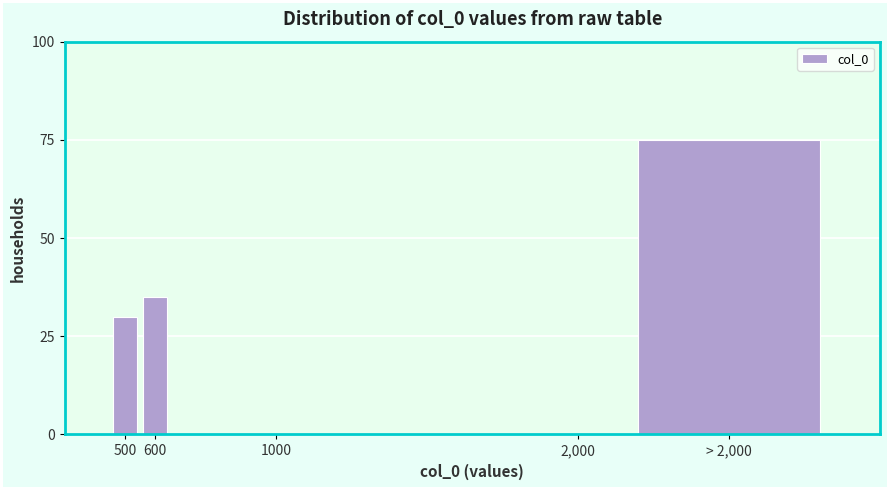

Reading left to right, extract all data points from this chart.

500=30	600=35	1000=0	2,000=0	> 2,000=75